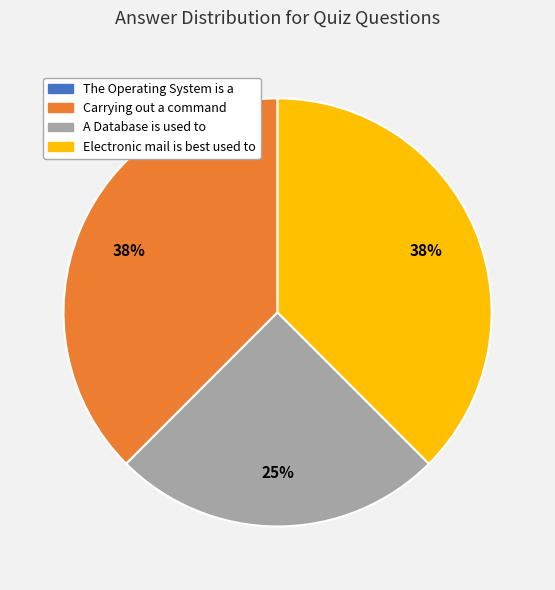

Is the sum of A Database is used to and Electronic mail is best used to greater than half?

Yes